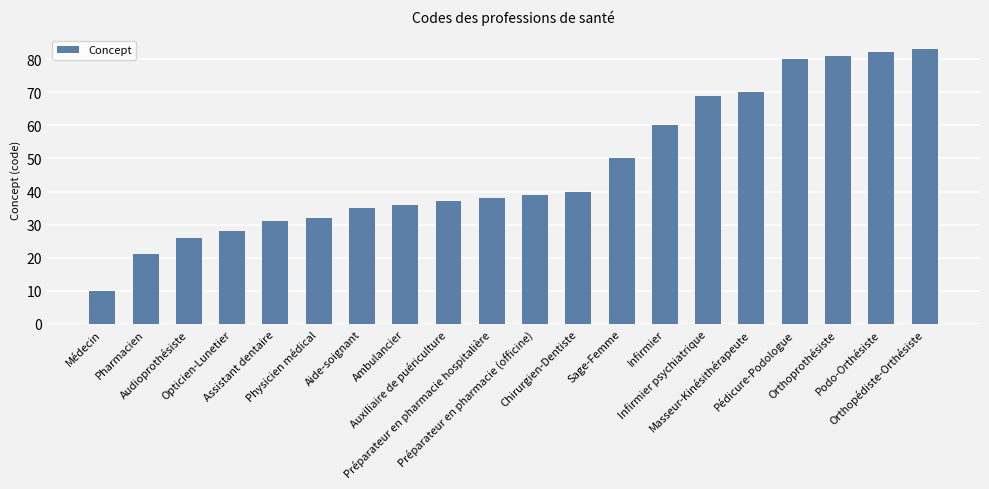

What is the difference between the second highest and second lowest values?

61